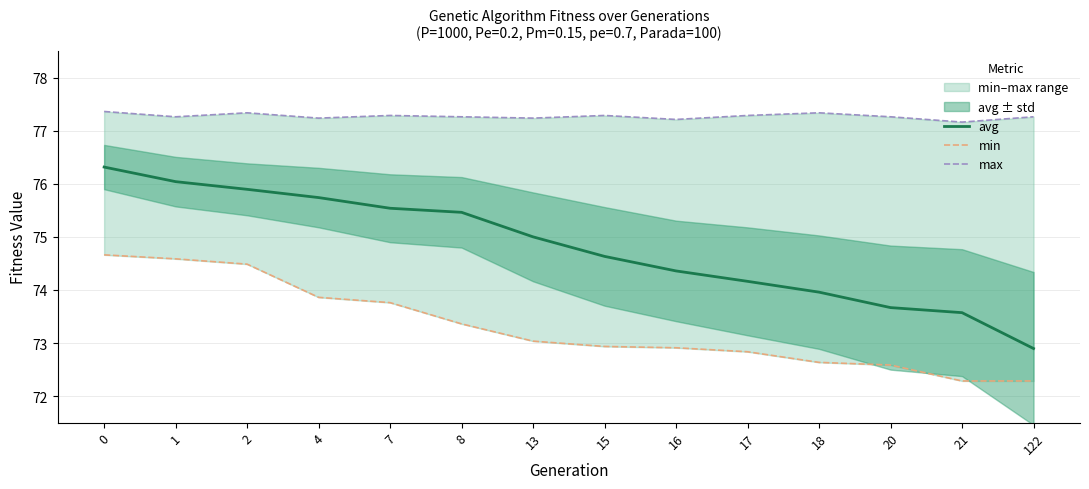

True or false: avg has a value of 75.7 at 4.

True